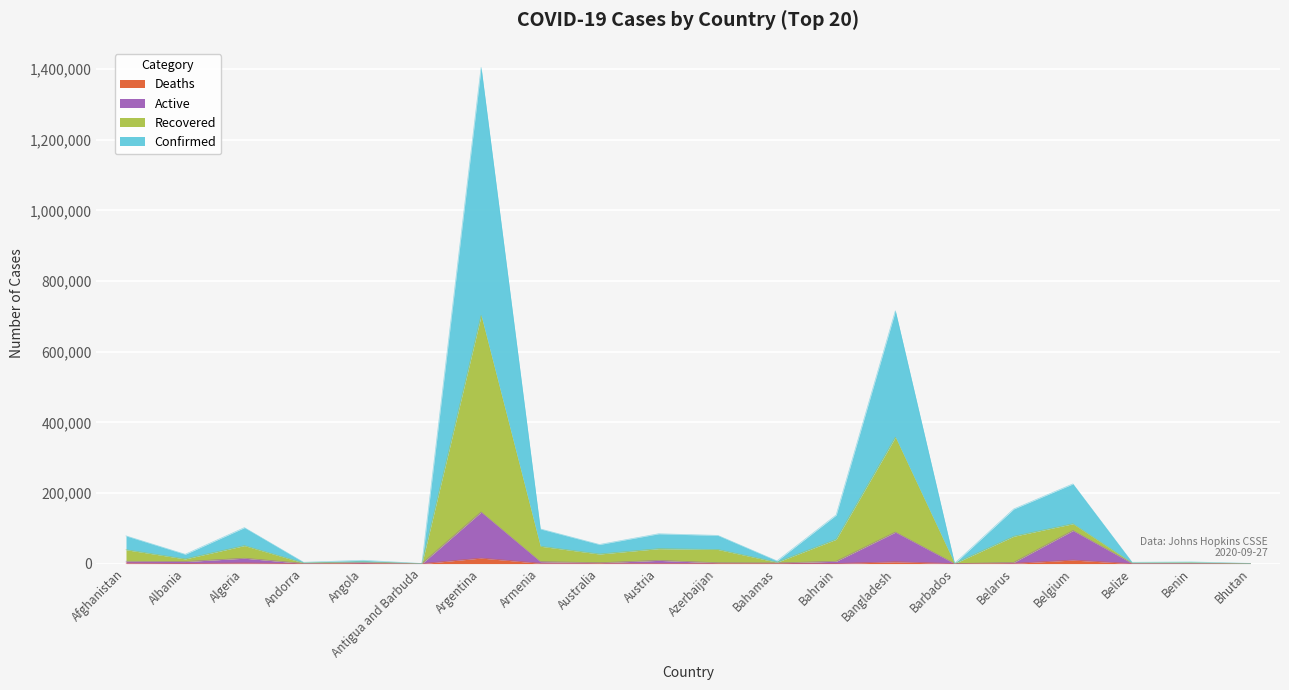

Where is Deaths nearest to the value 7771?

Belgium